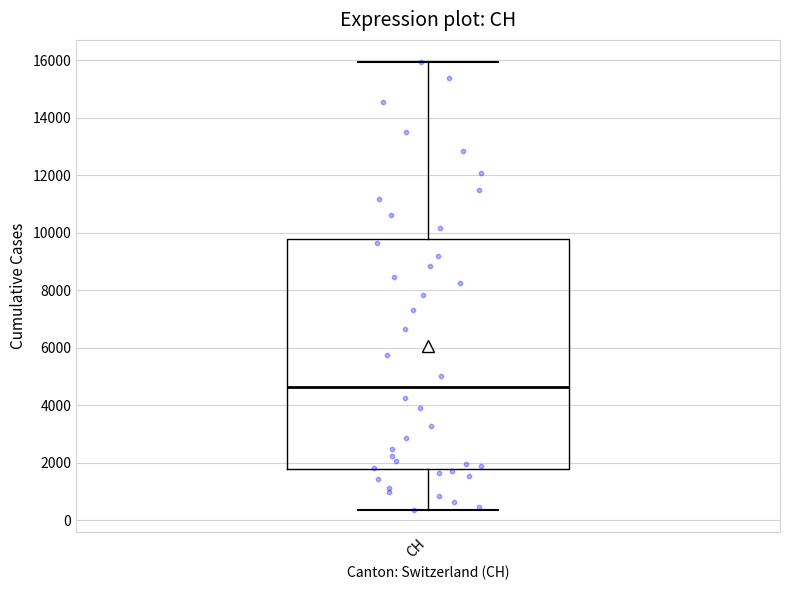

Read this box plot against the y-axis: the position of the median line, the range covered by the box, and the ends of both whiskers. The values are not printed on the chart, so give them approximately, as read against the axis.

median 4600, box 1800 to 9800, whiskers 400 to 16000